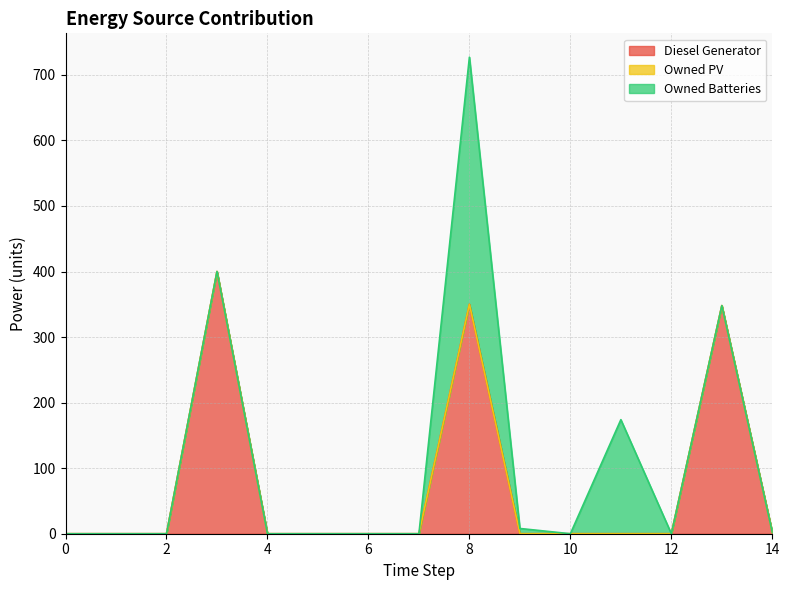

Between 12 and 5, which is larger?

12